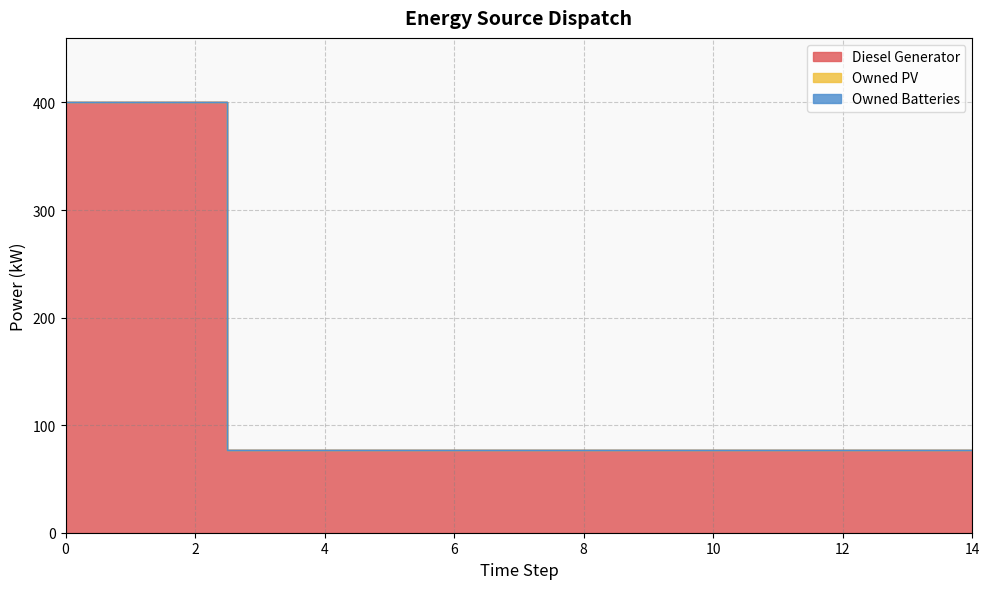

How many lines are shown in the chart?

3